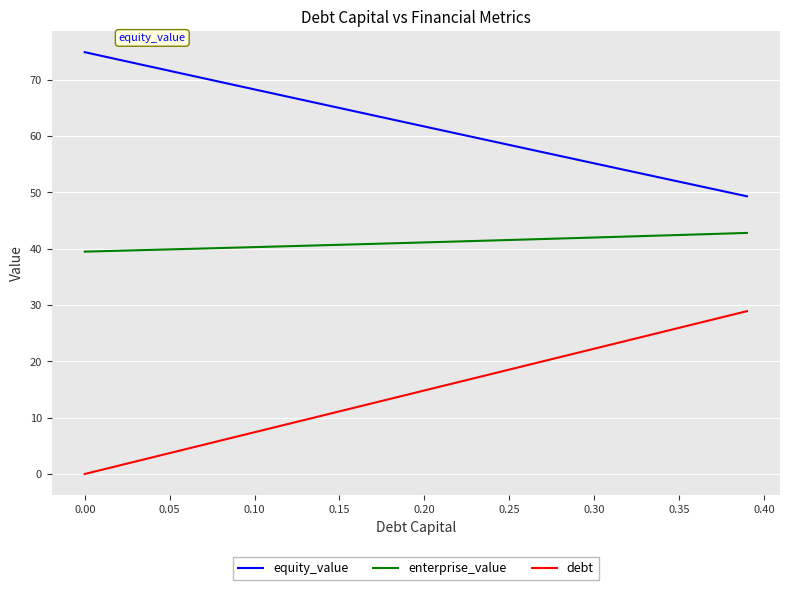

What is the sum of all debt values?

578.0